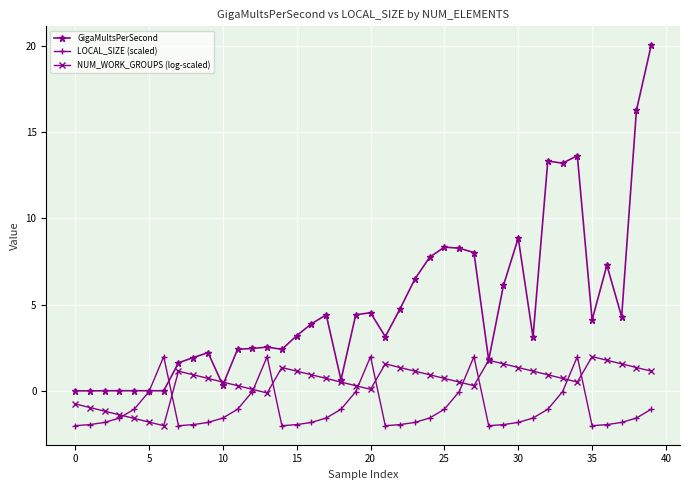

Does the chart display data point markers on the line(s)?

Yes